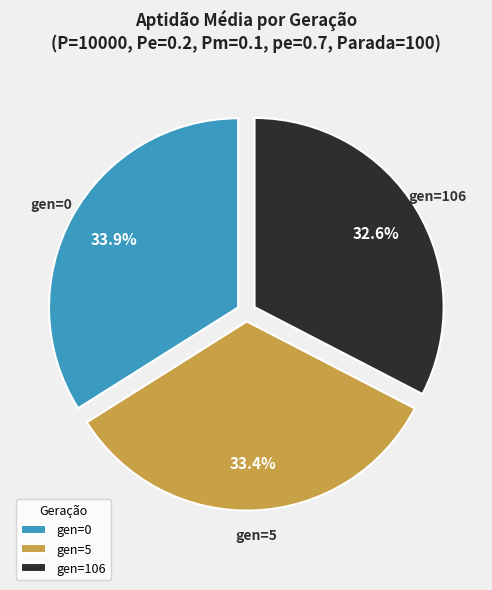

What is the smallest slice in the pie chart?

gen=106